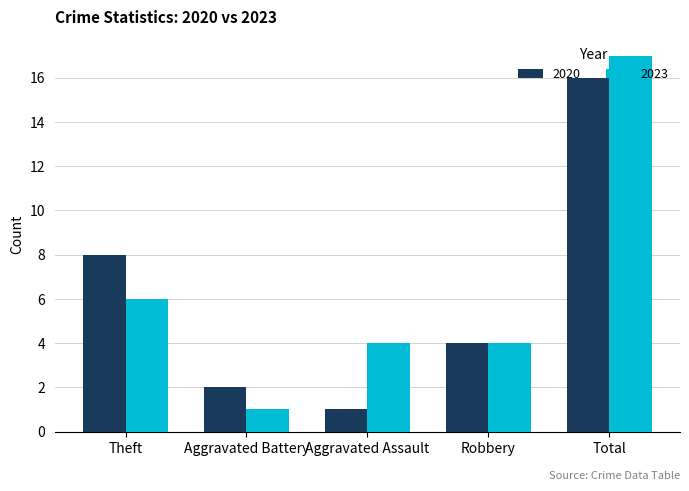

Reading left to right, transcribe all the data shown in this chart.

2020: 8	2	1	4	16
2023: 6	1	4	4	17